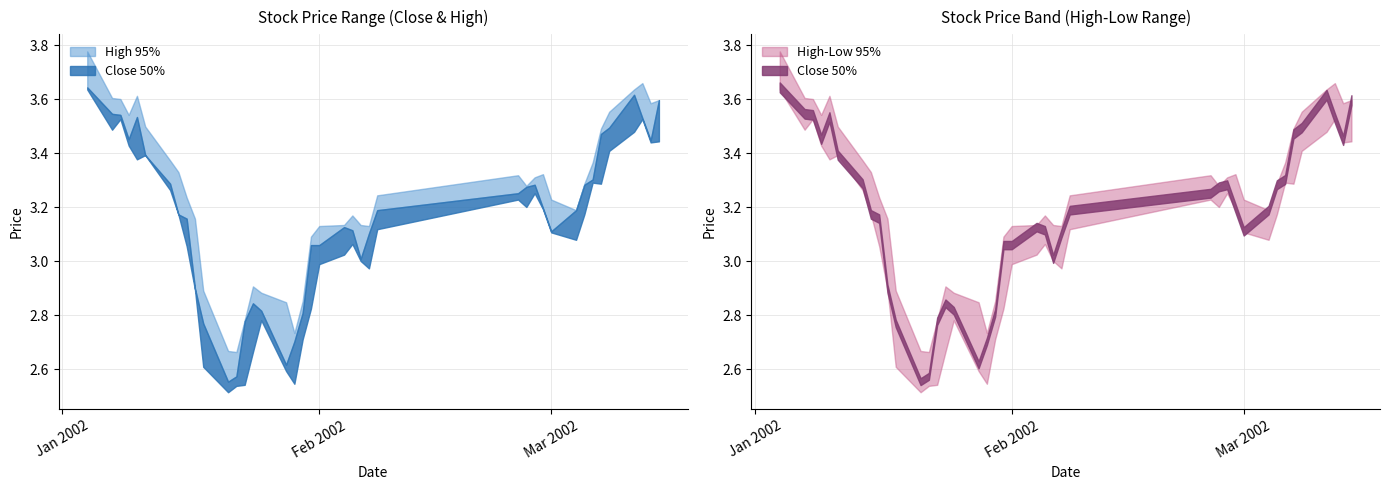

True or false: high and low cross at least once.

False